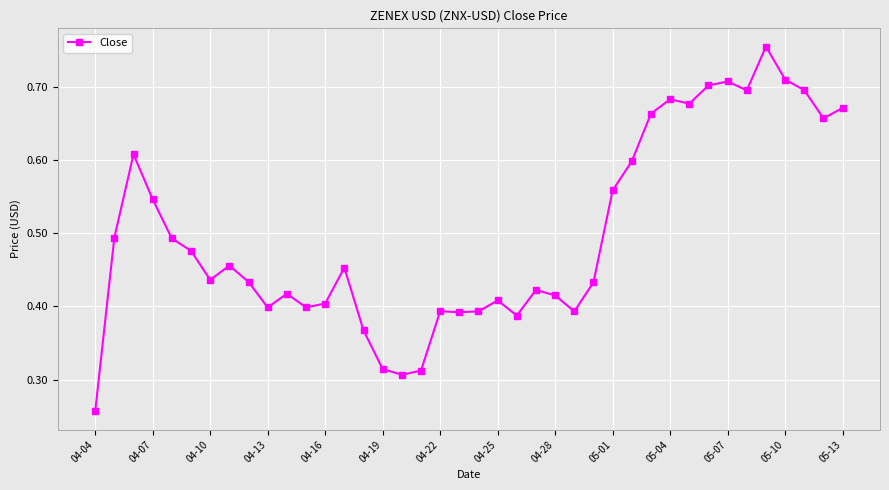

What is the sum of all values?

20.0